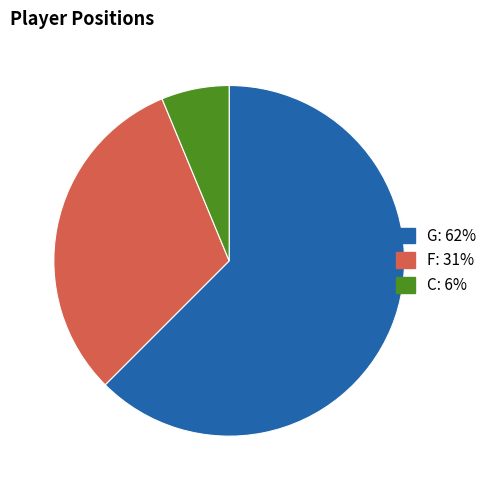

Is it true that C is 6% of the pie?

True